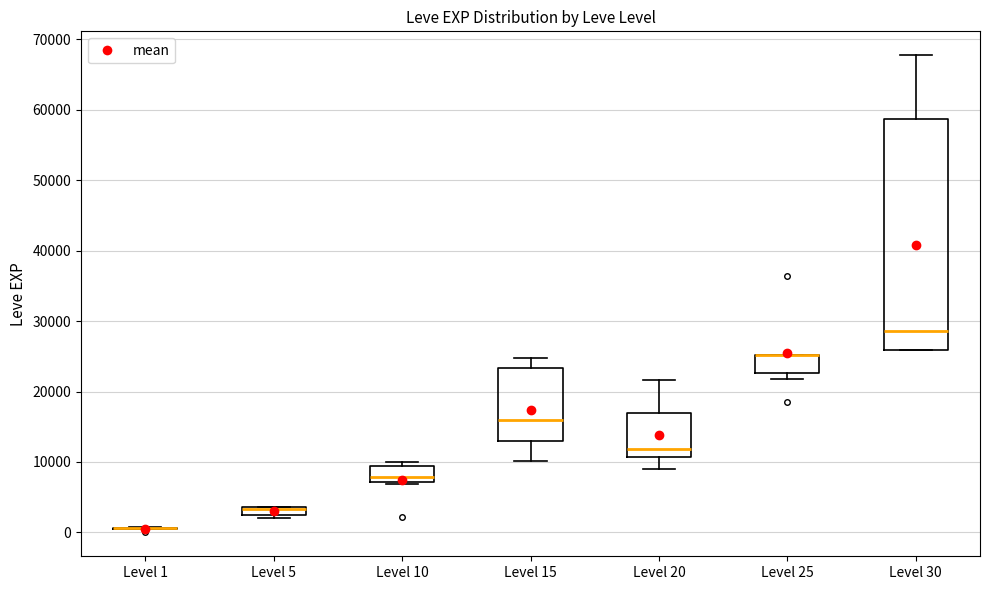

Where is the upper edge of the box for Level 15 on the y-axis? The values are not printed on the chart, so give them approximately, as read against the axis.

23000